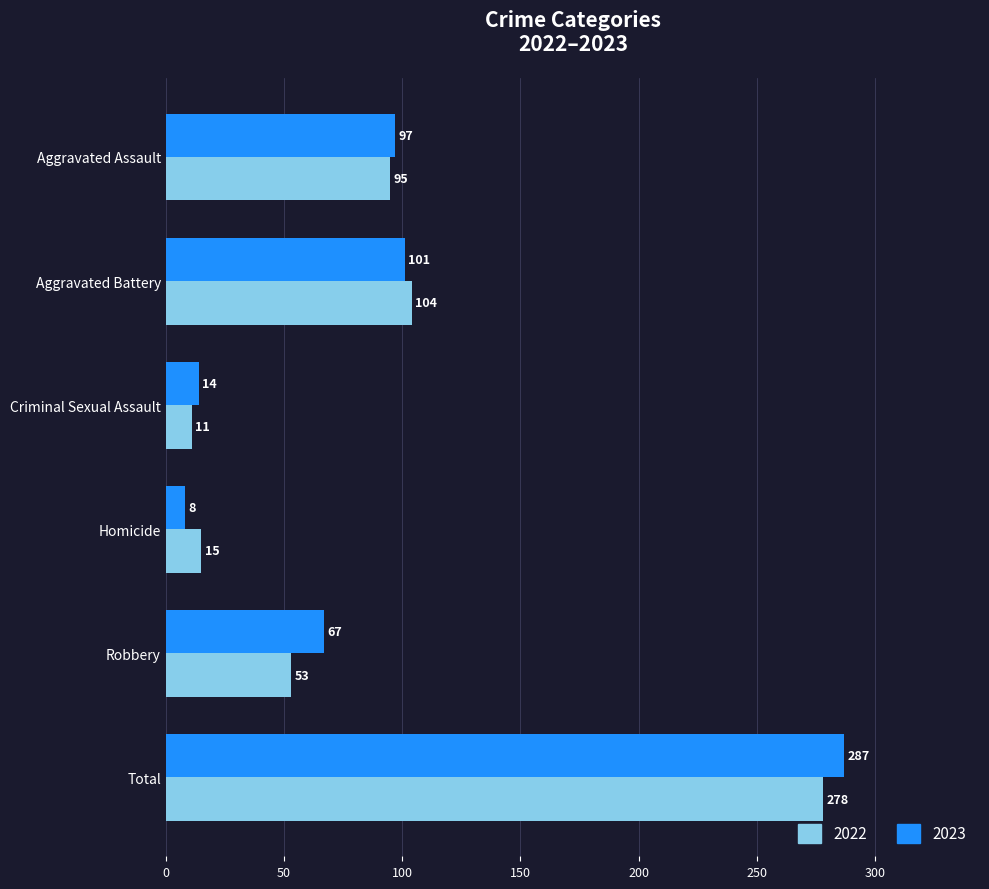

What is the difference between the maximum and minimum values in the 2022 series?

267